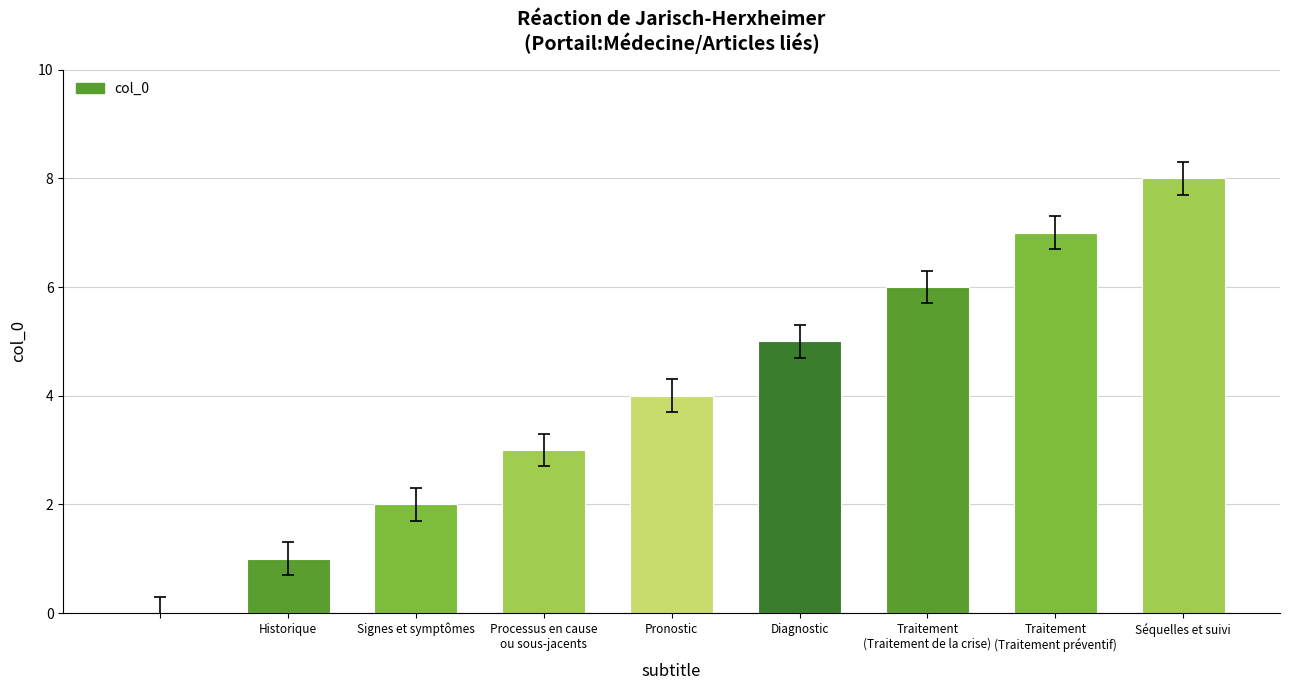

What is the greatest value displayed?

8